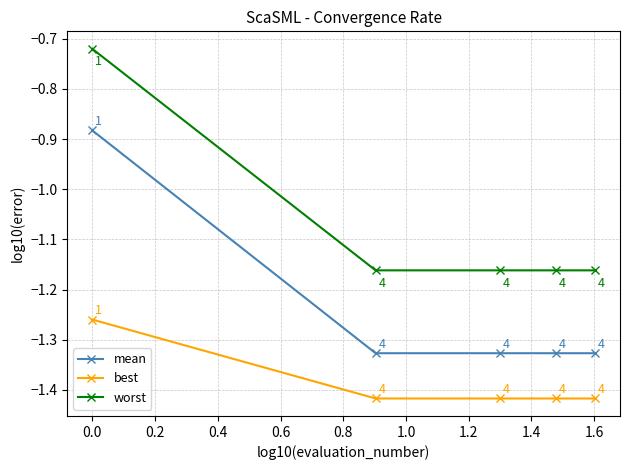

True or false: best has more than 0 points higher than both neighbors.

False